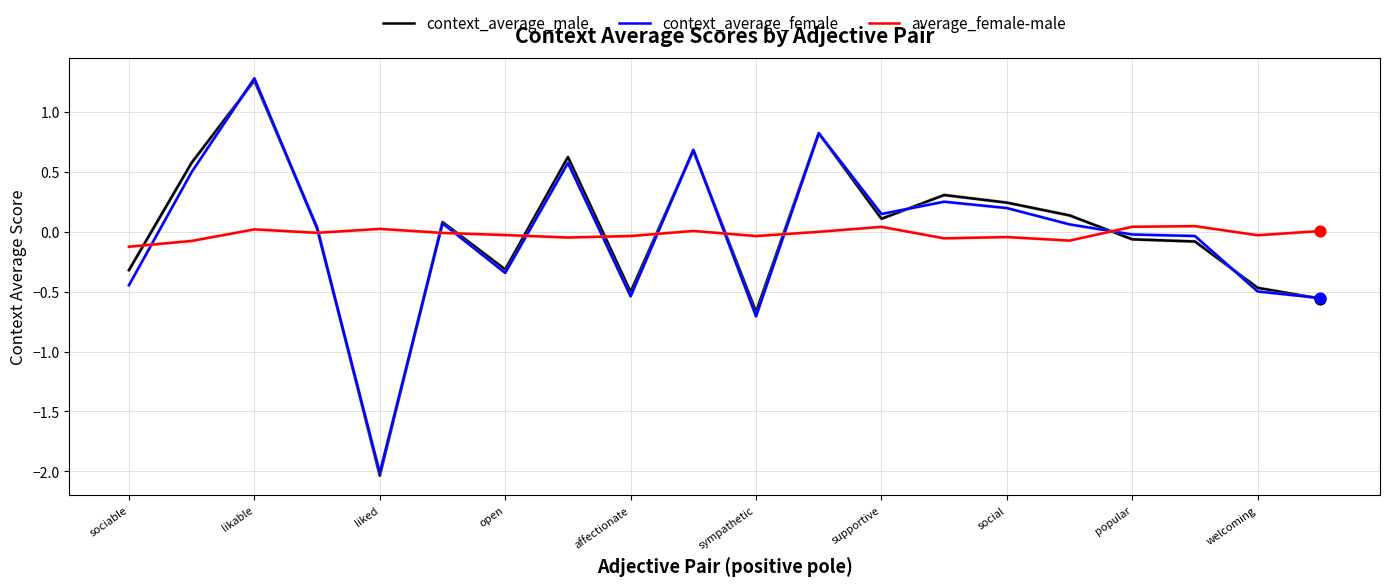

What is the minimum value shown in the chart?

-2.0